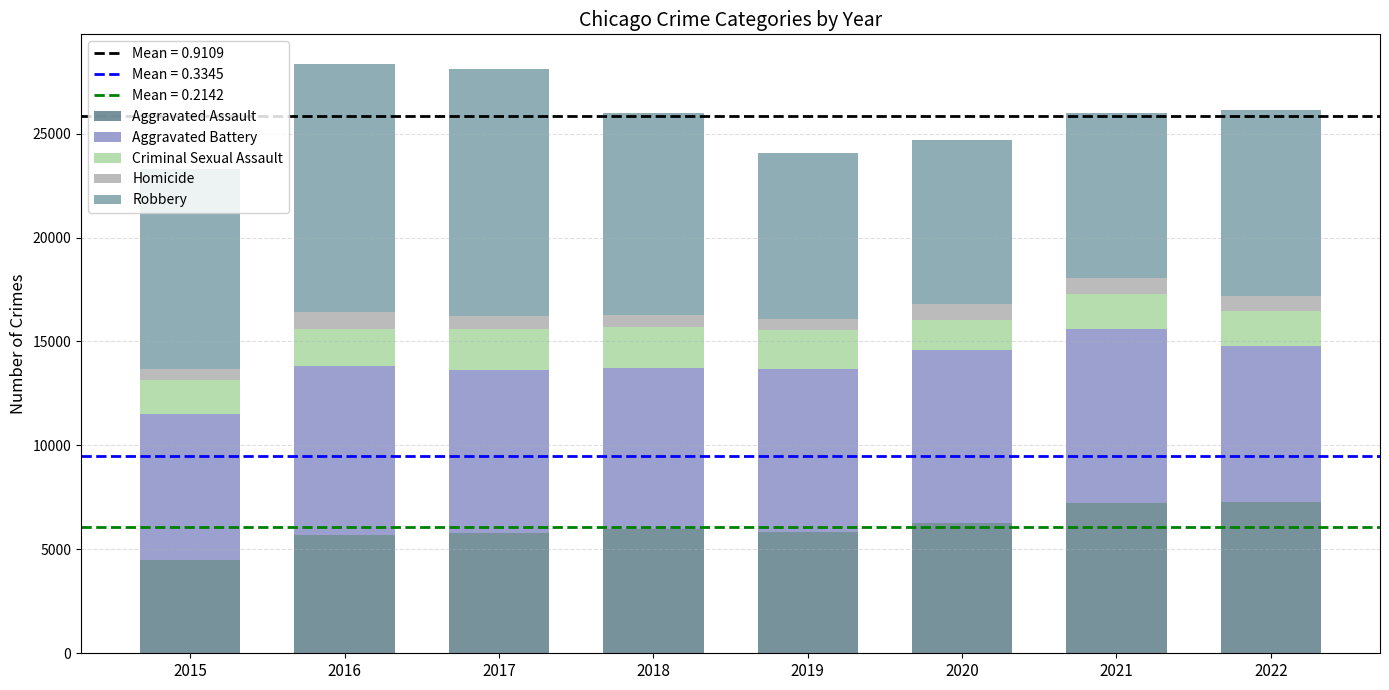

How many data points in Aggravated Assault are less than 6001?

4